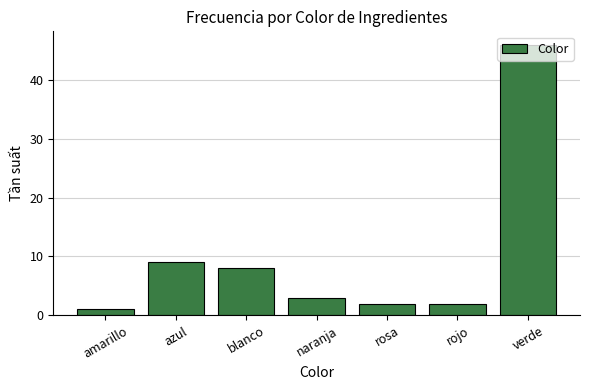

How many bars are there in total?

7